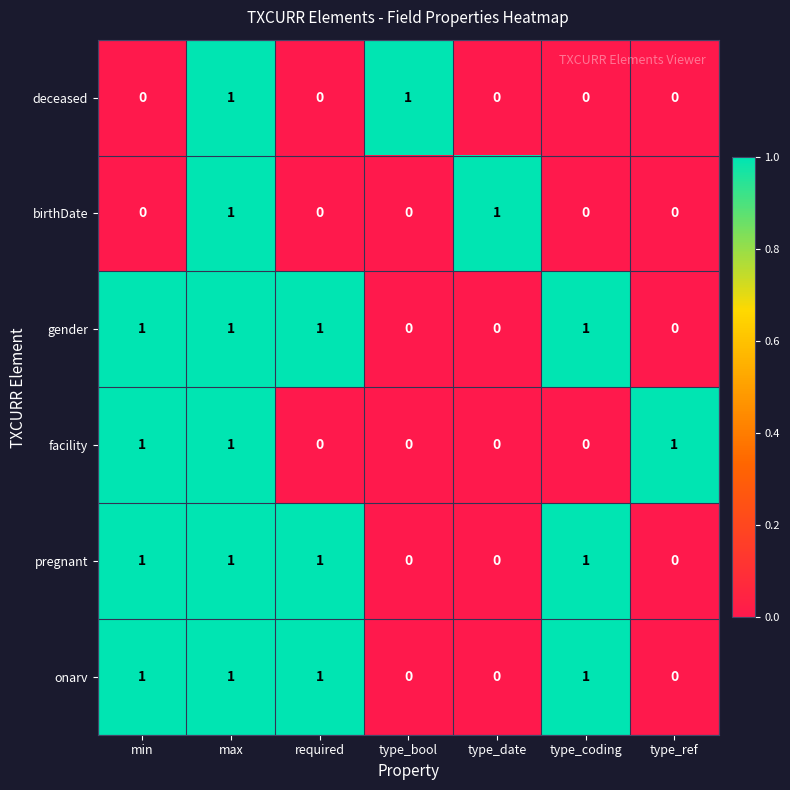

The onarv series shows 1 at required. True or false?

True